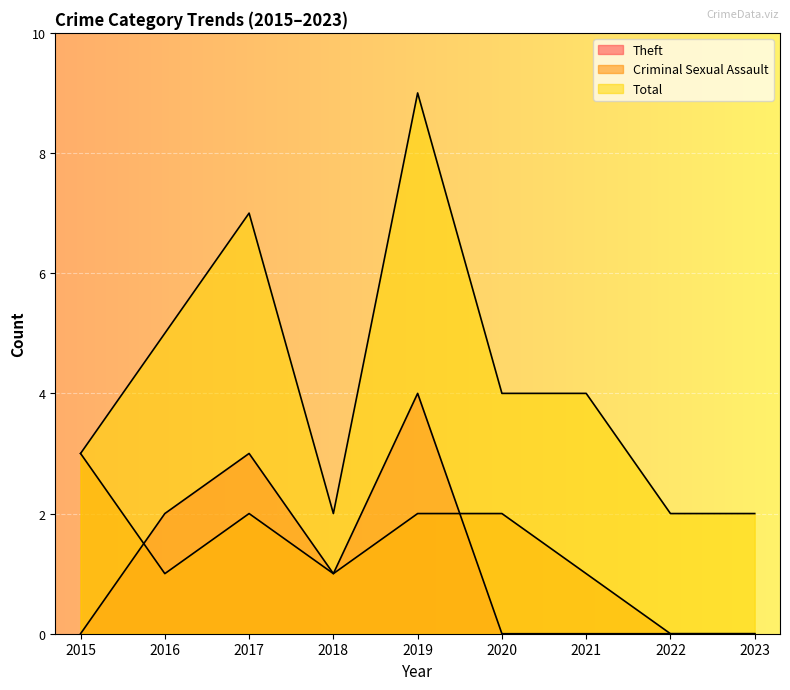

What is the difference between the highest and lowest values at 2020?

4